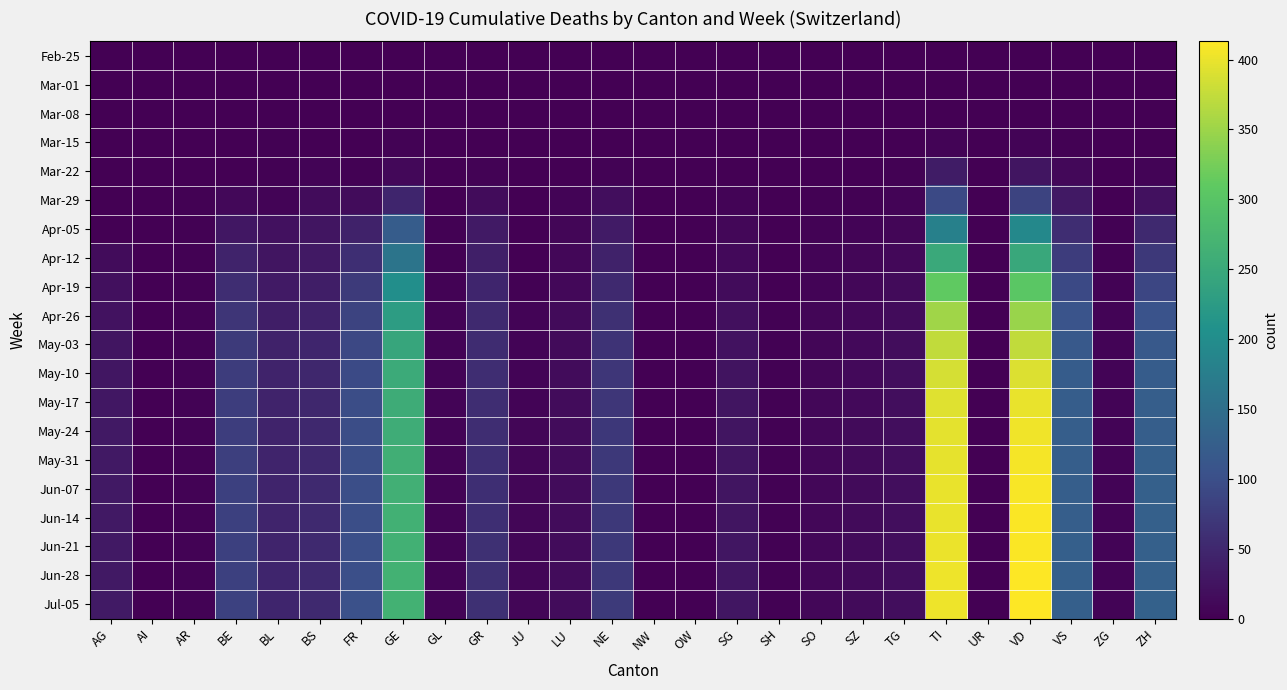

At which category is the sum across all series the highest?

VD